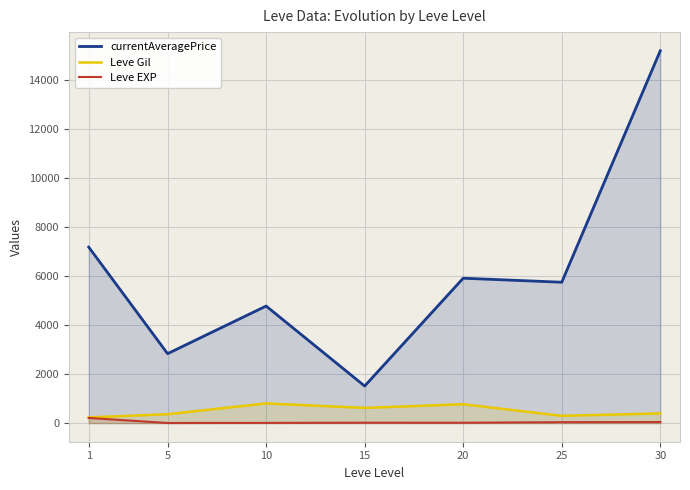

Which has a higher value, 5 or 30?

30